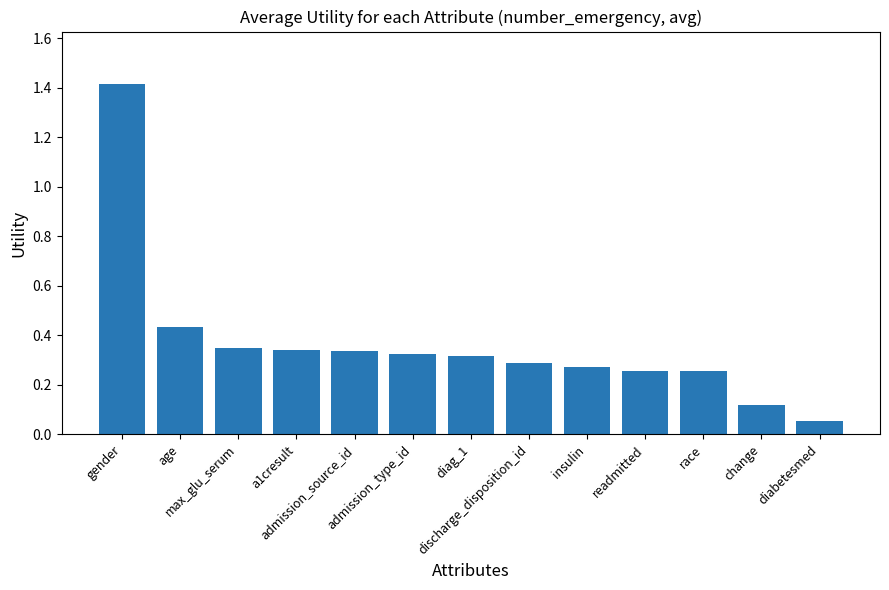

What is the sum of all values?

4.8